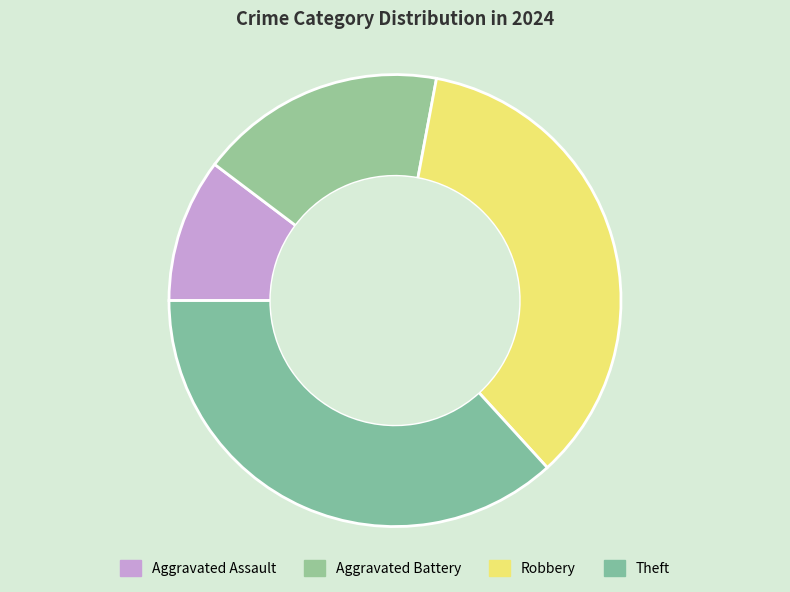

Is there any slice that represents more than half of the pie?

No